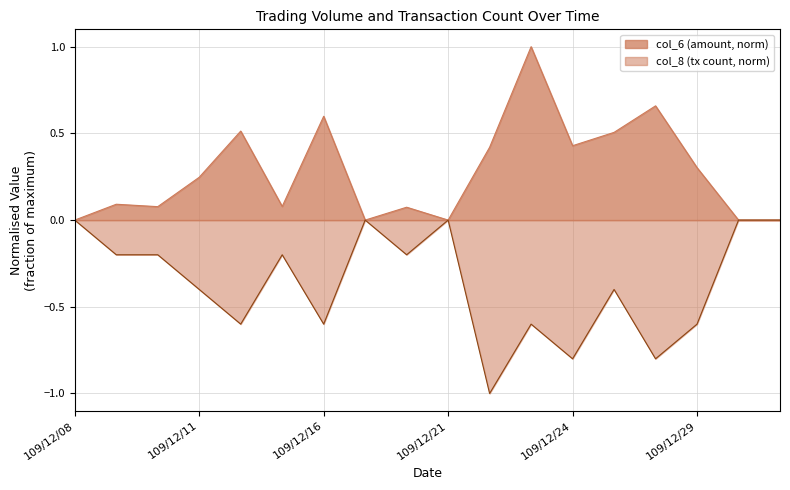

True or false: col_6 has more than 0 interior local peaks.

True